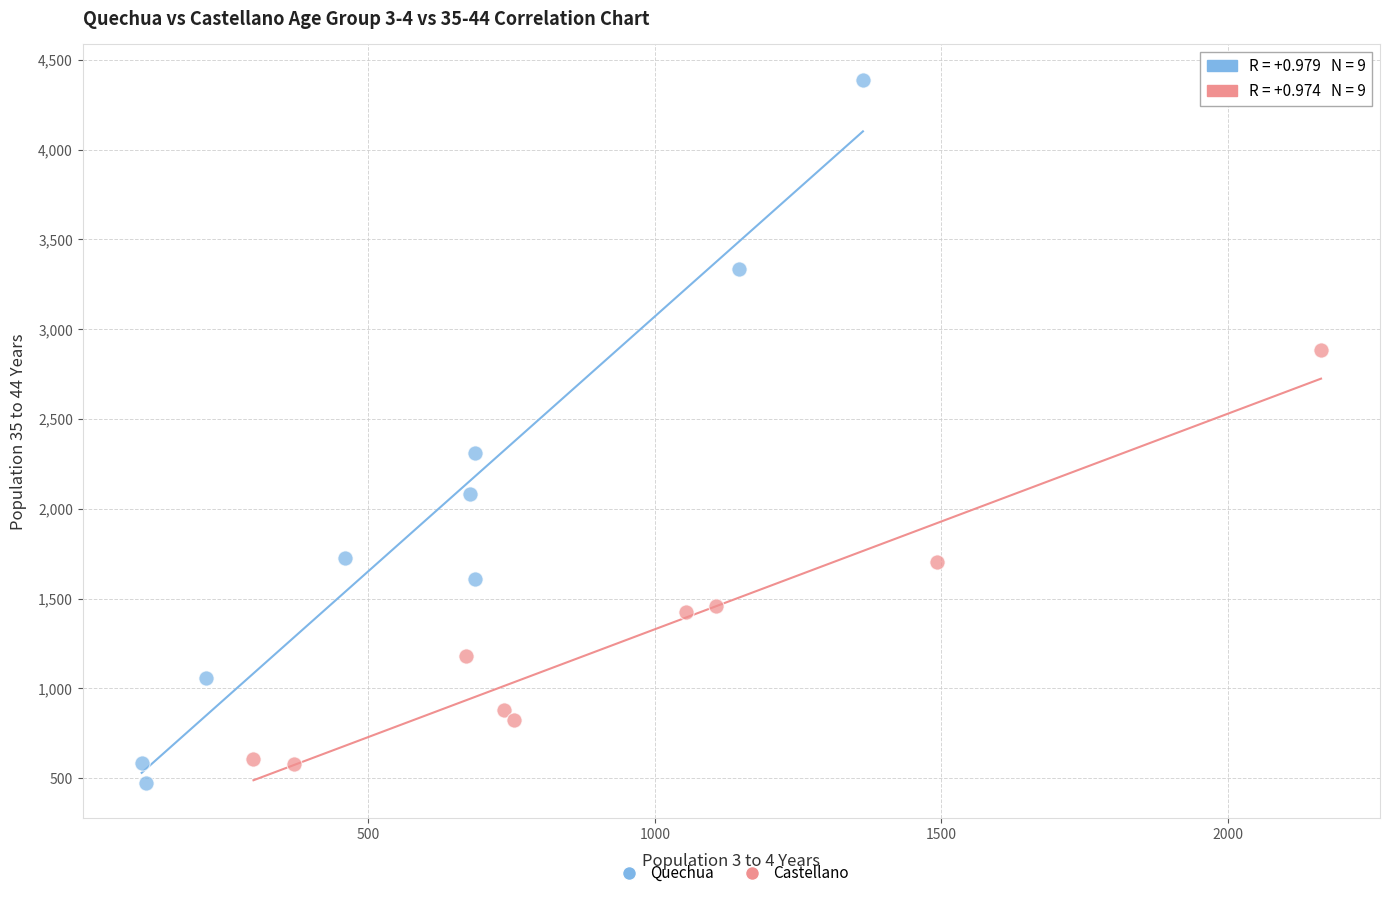

Which series contains the highest Y value?

Quechua